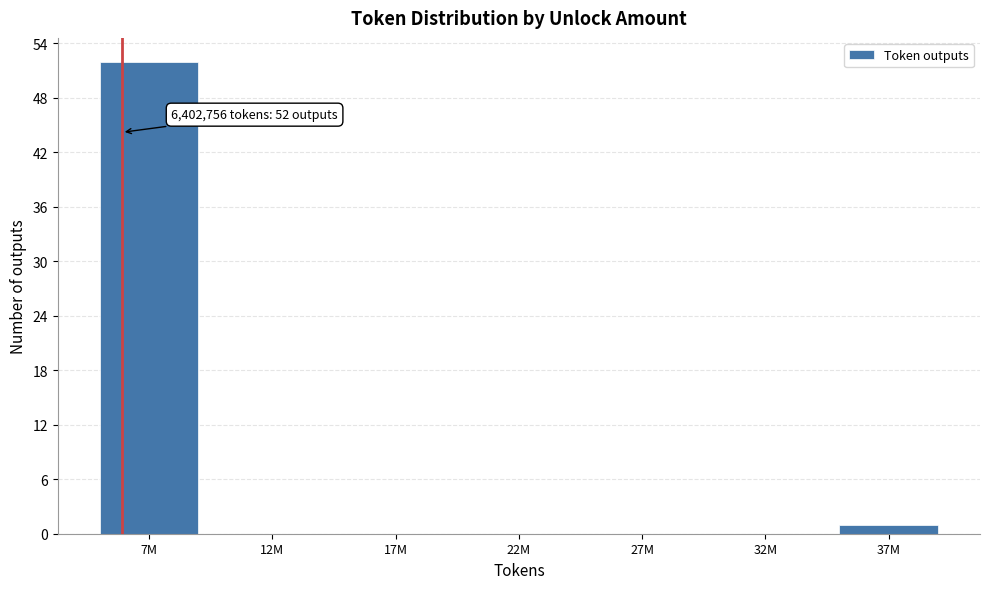

Reading right to left, list all the values displayed in this chart.

37M=1	32M=0	27M=0	22M=0	17M=0	12M=0	7M=52